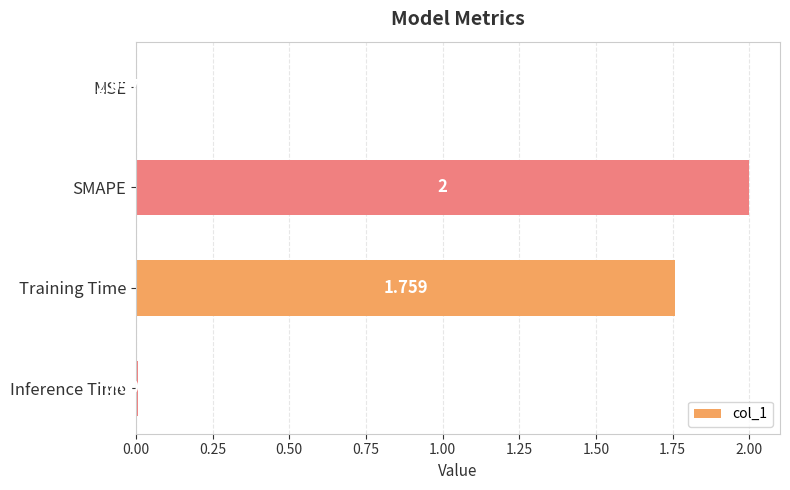

At which label is the value closest to 1?

Training Time